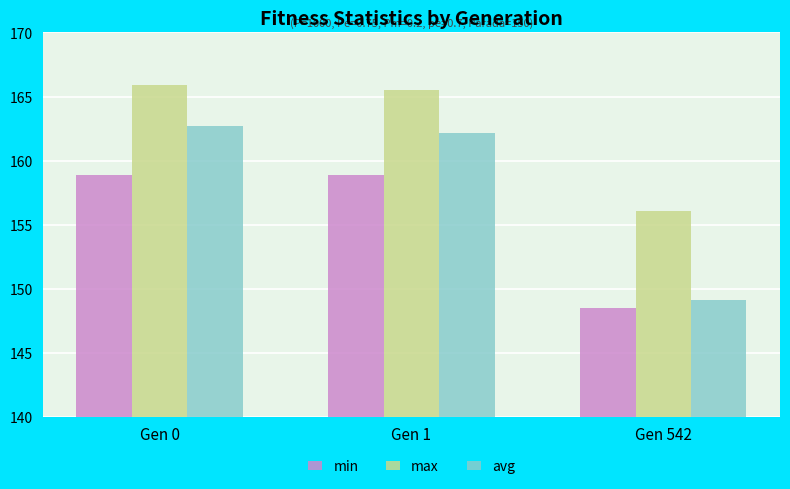

Is the value of avg at Gen 542 greater than the value of max at Gen 542?

No